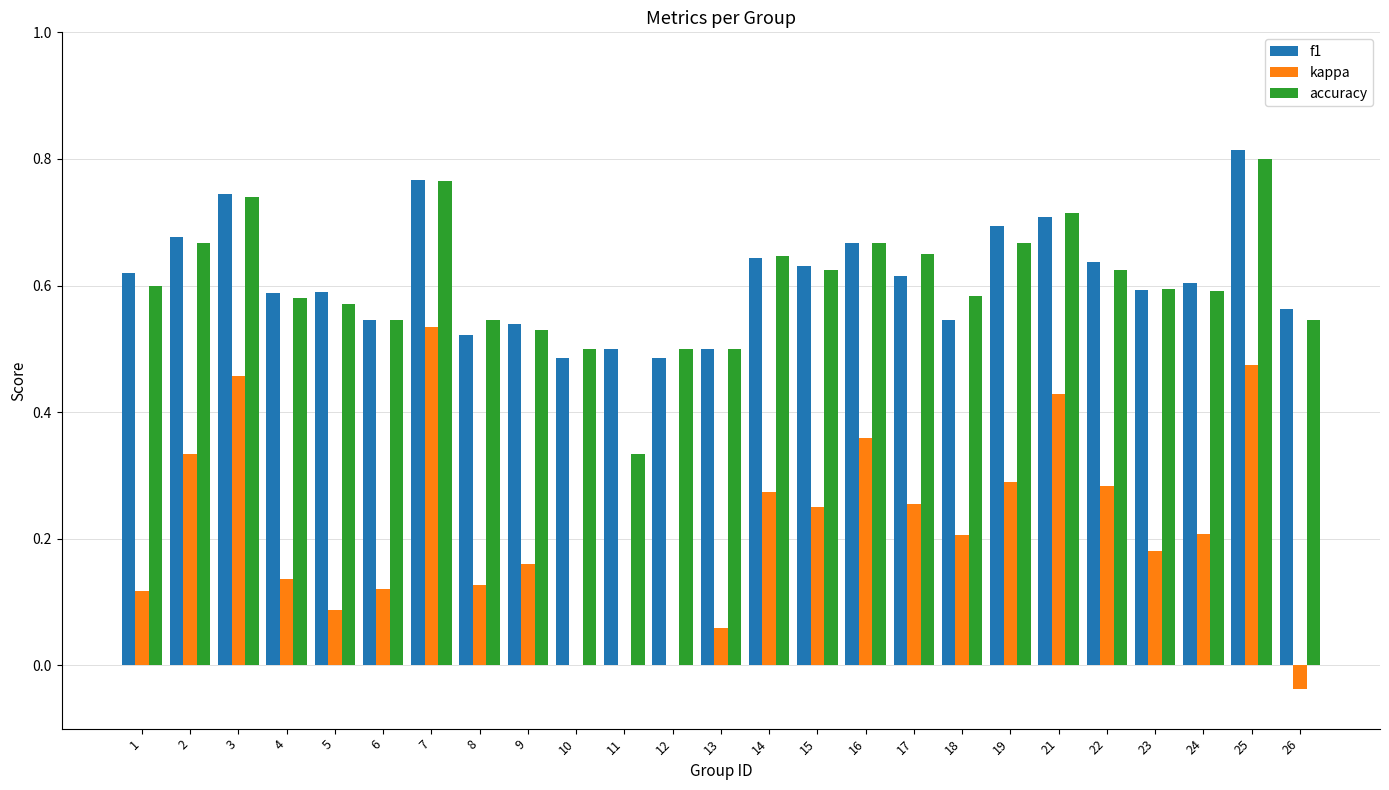

Which series changed the most between 3 and 15?

kappa